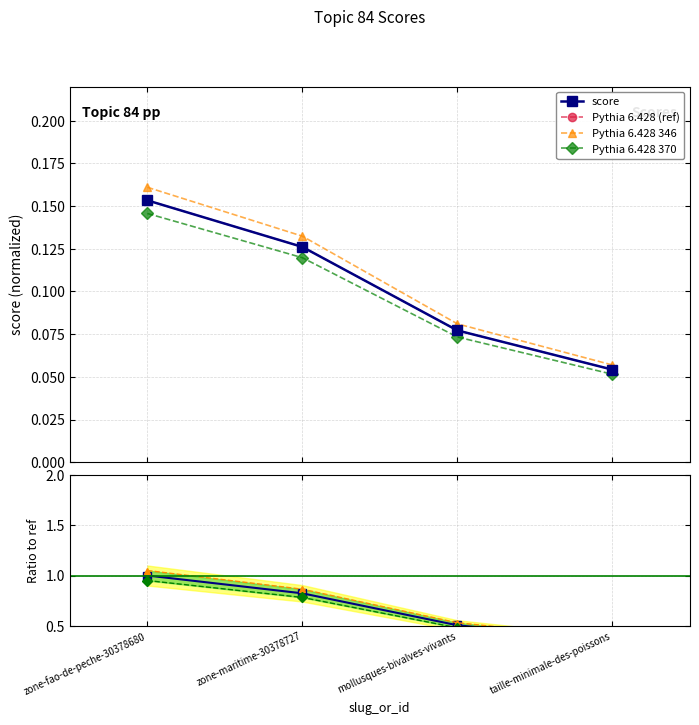

What is the sum of the values at zone-fao-de-peche-30378680 and zone-maritime-30378727?

0.3